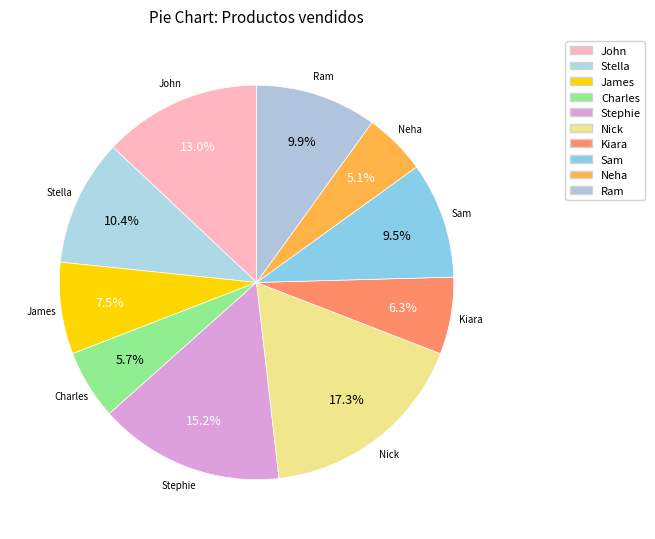

Which has a higher value, Charles or Kiara?

Kiara